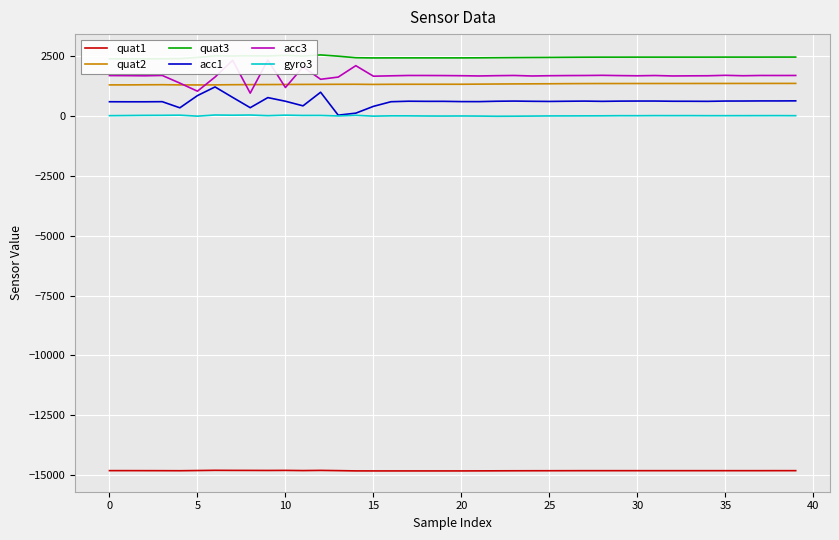

What is the highest value of the quat3 series?

2541